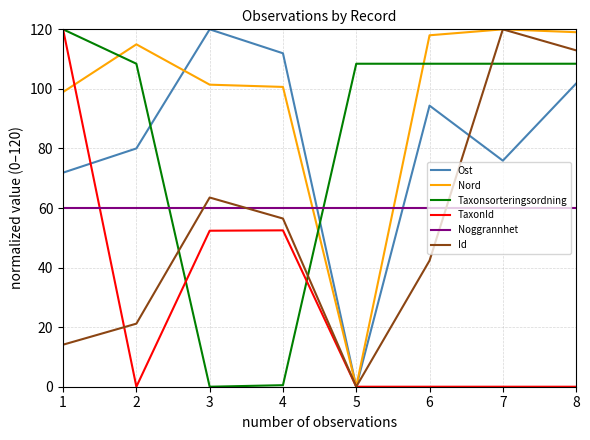

What is the average value of the TaxonId series?

28.1